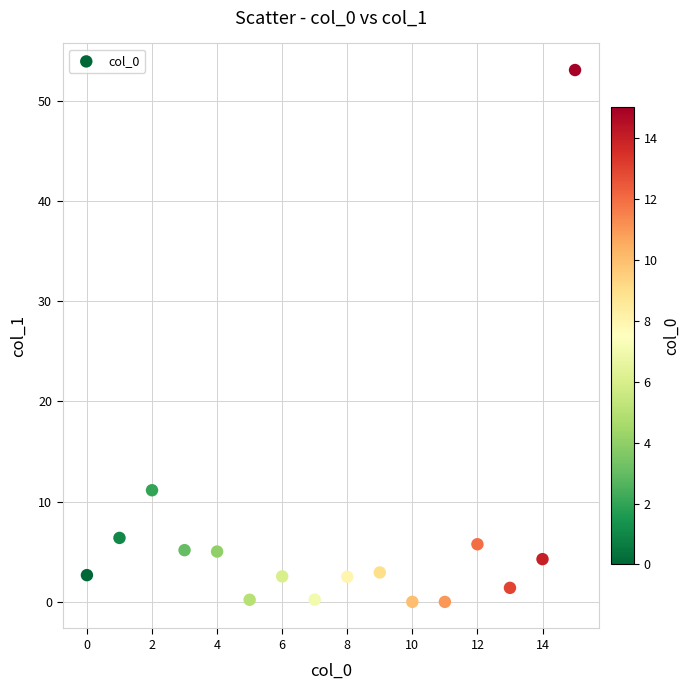

What is the range of Y values (max minus min)?

53.0